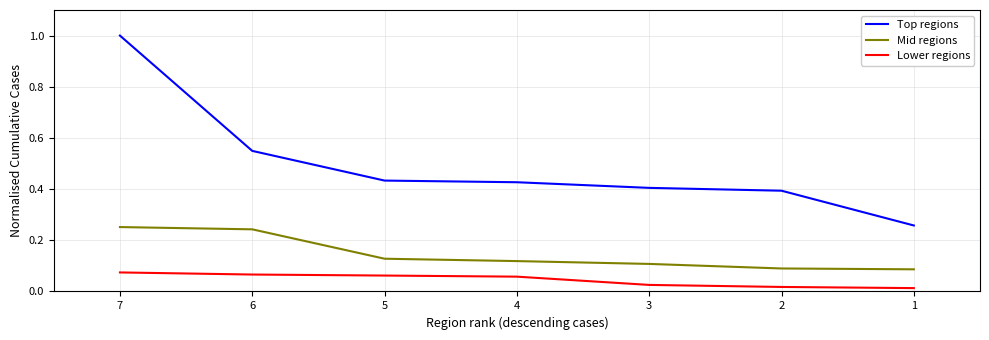

How many lines are shown in the chart?

3